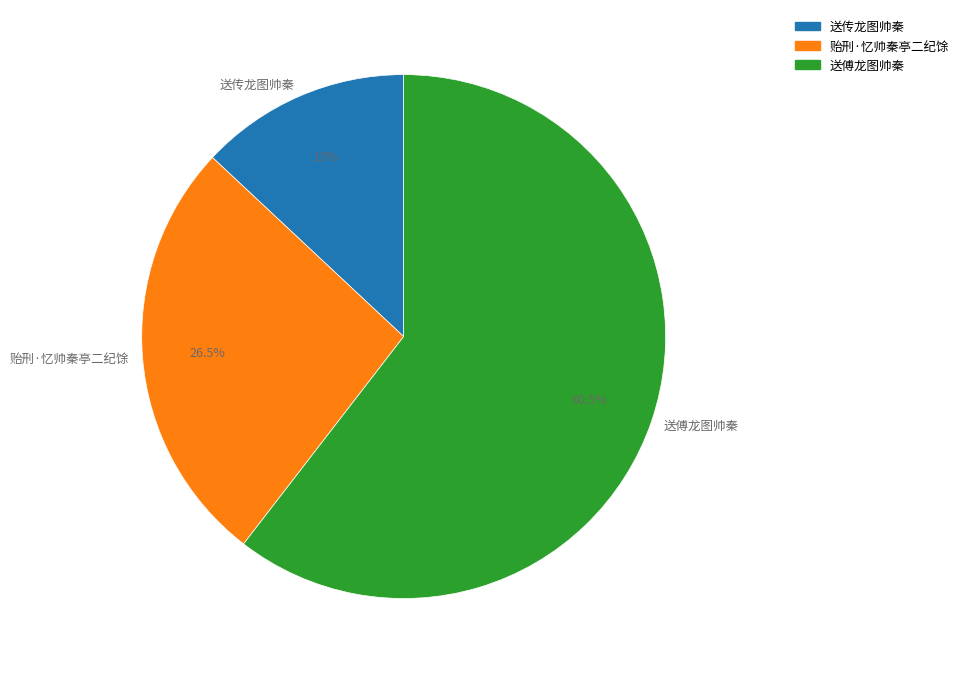

Which has a higher value, 送傅龙图帅秦 or 贻刑·忆帅秦亭二纪馀?

送傅龙图帅秦